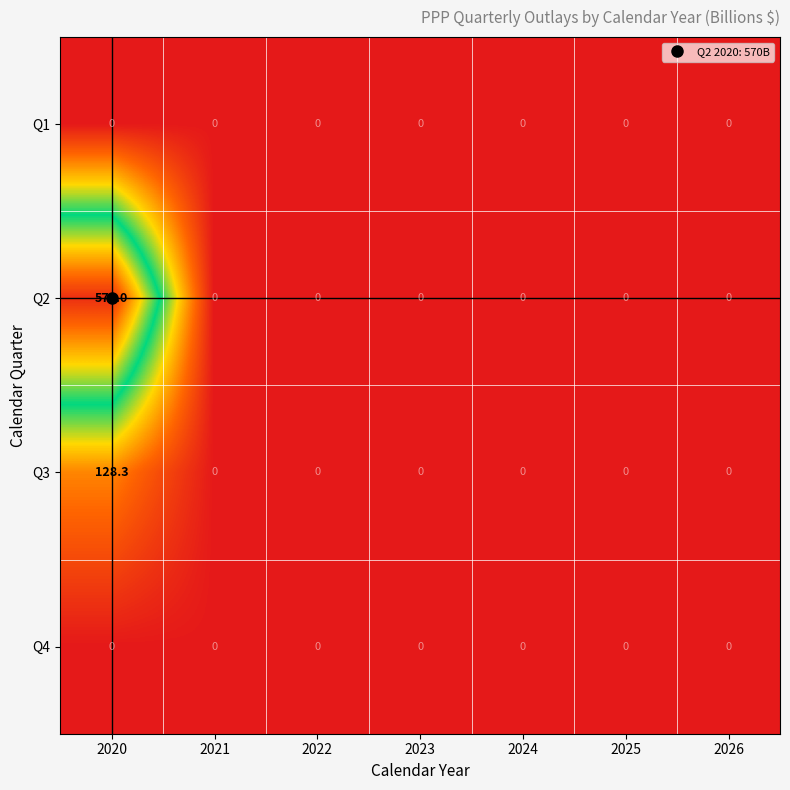

Which series has the largest total across all categories?

Q2